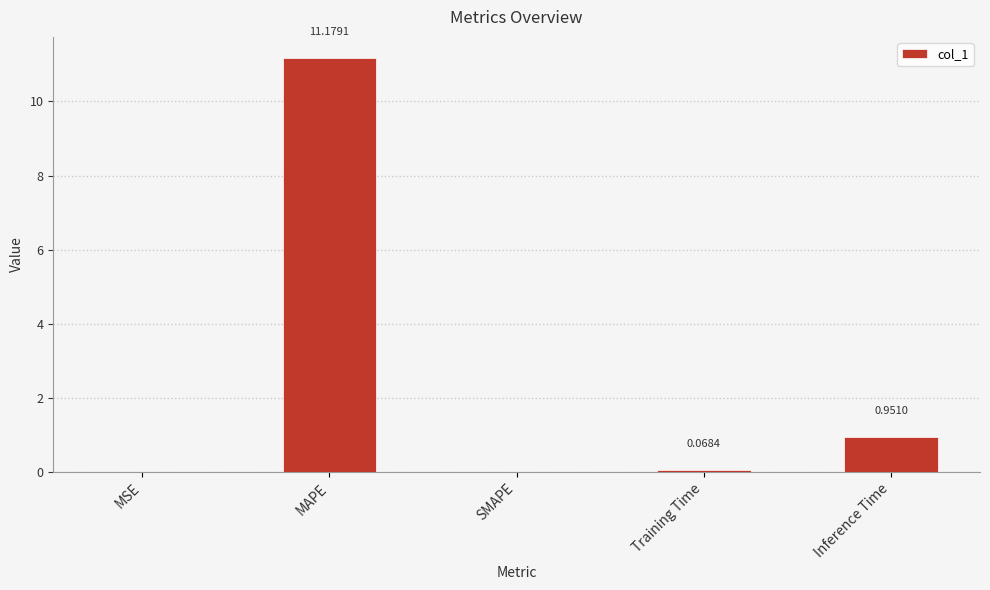

What is the maximum value shown in the chart?

11.2